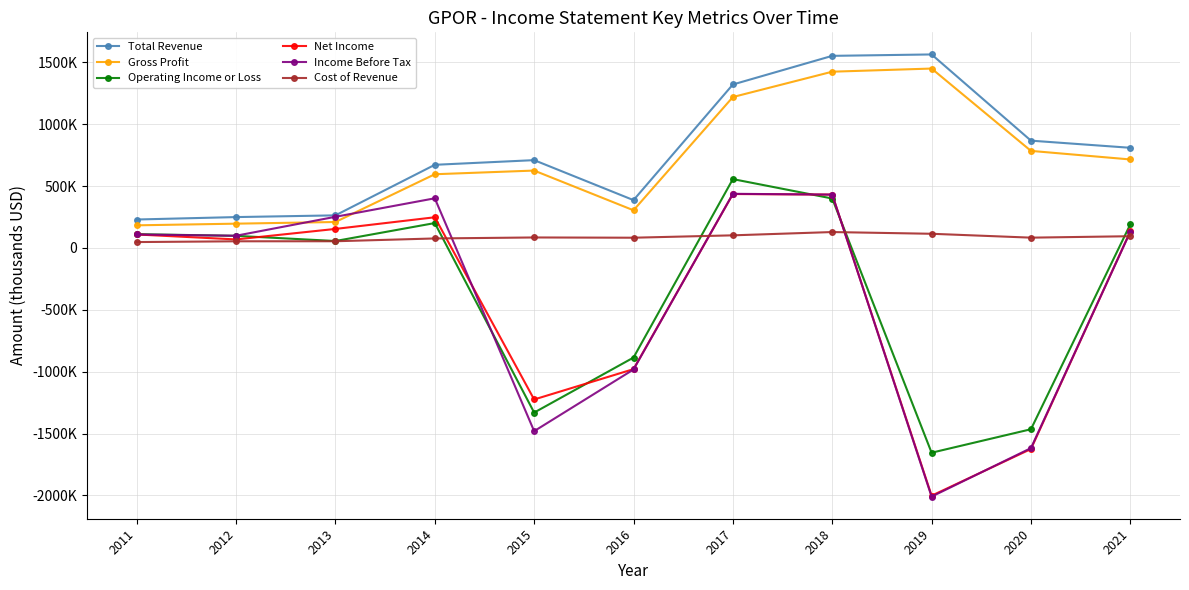

Which series has the widest spread of values?

Income Before Tax